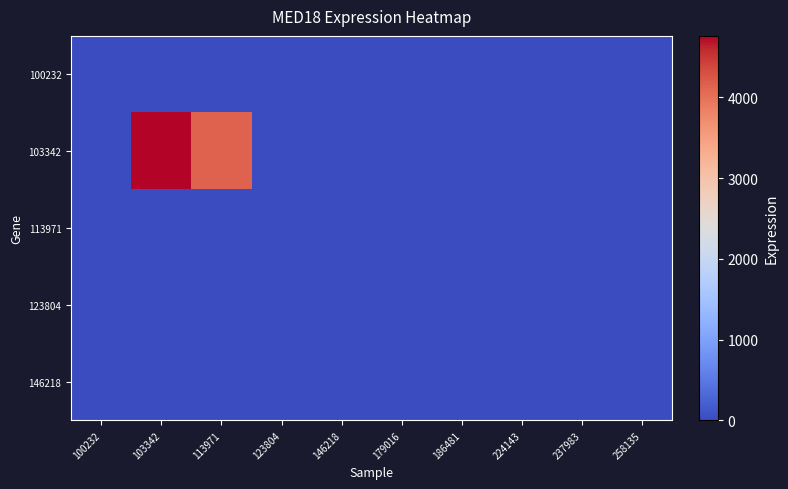

At which category does the chart reach its peak across all series?

103342